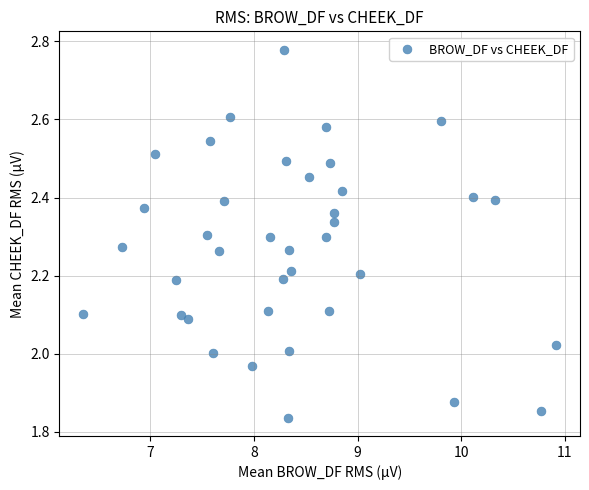

What is the range of Y values (max minus min)?

0.9